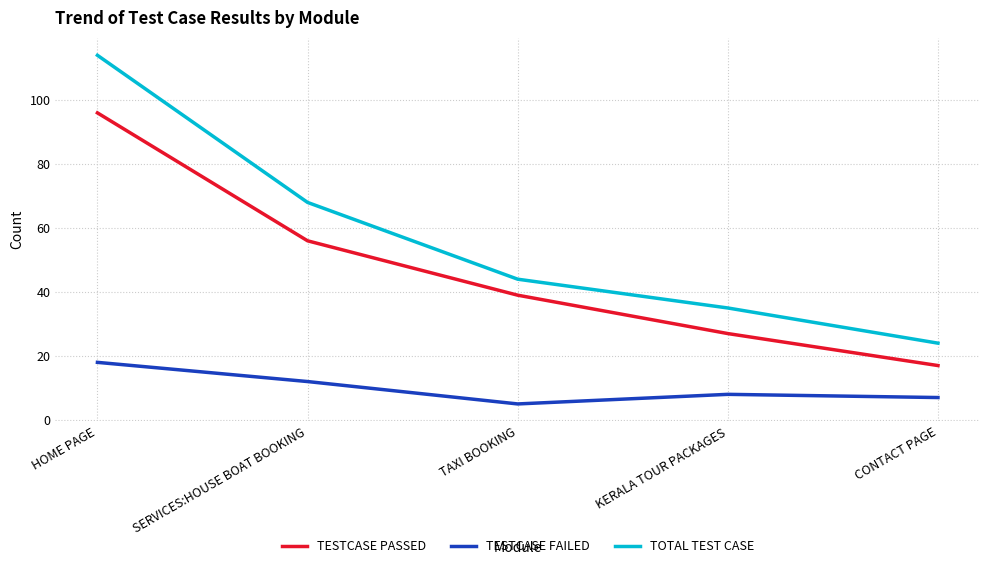

True or false: TESTCASE PASSED and TOTAL TEST CASE cross at least once.

False